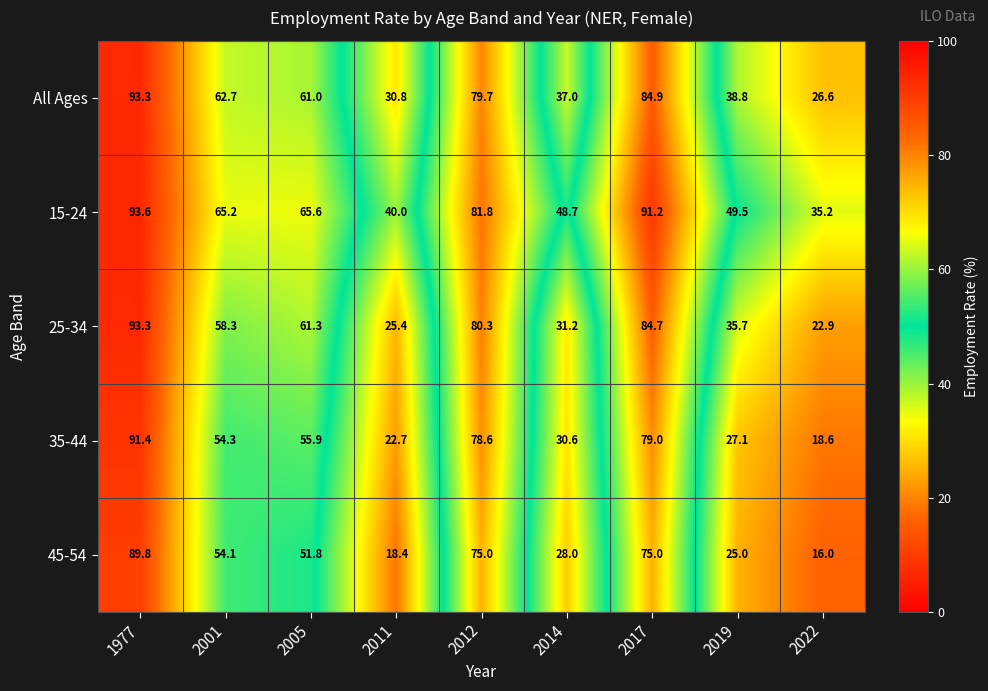

What is the difference between the All Ages values at 2001 and 2017?

22.2